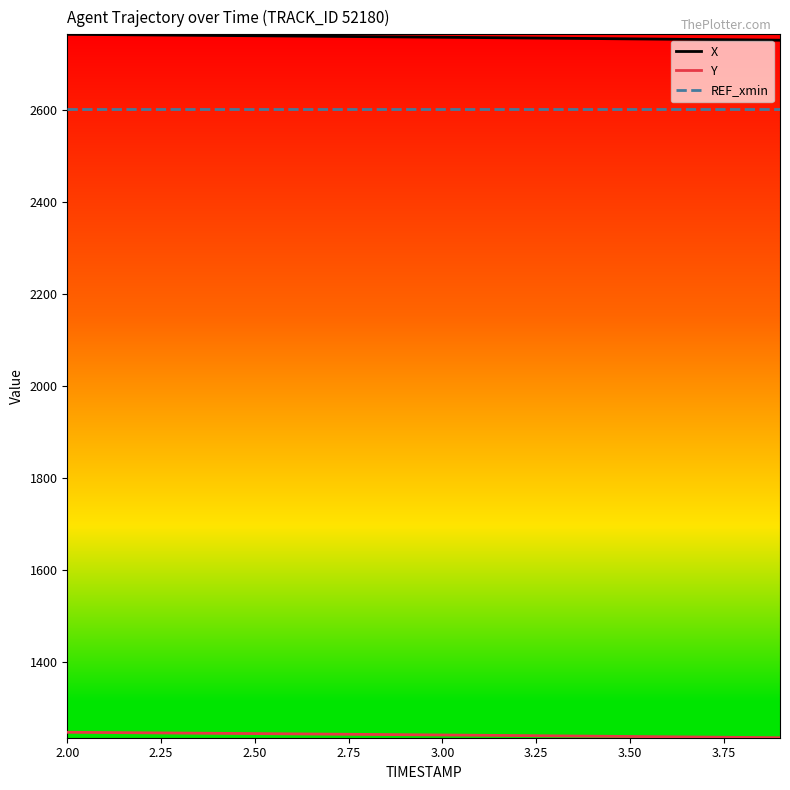

What is the minimum value for REF_xmin?

2600.7